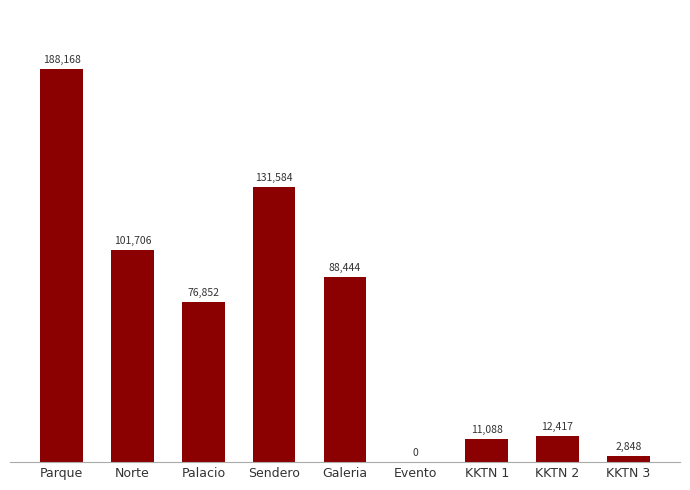

Between Galeria and Norte, which is larger?

Norte